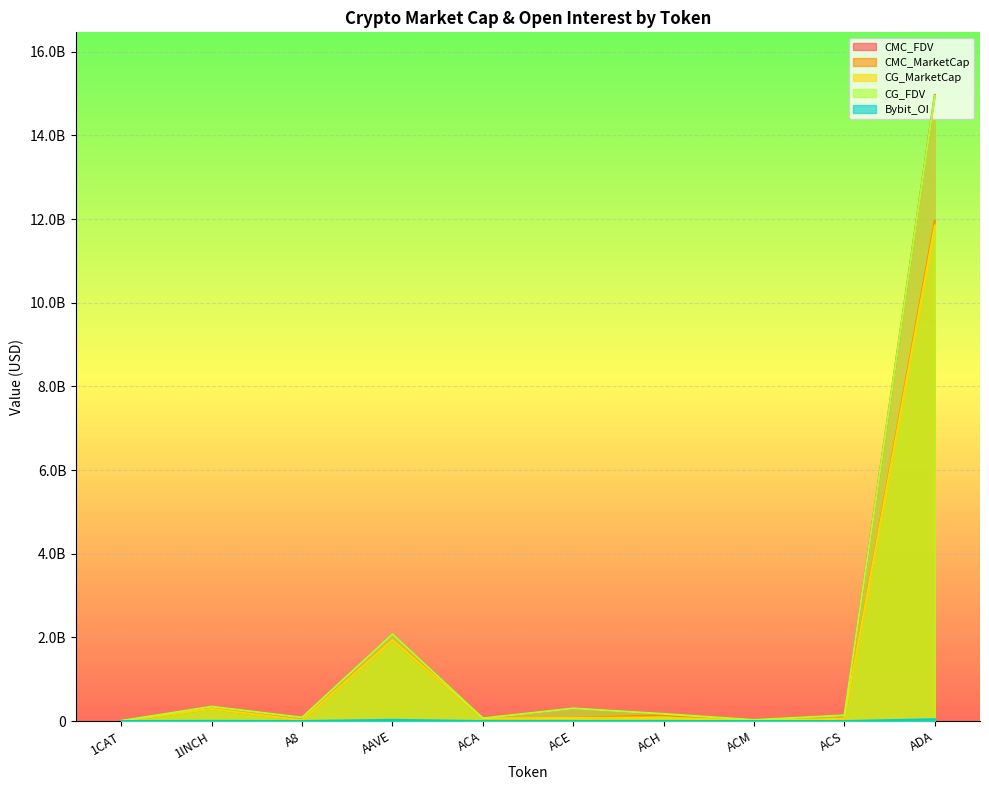

Where is the first local minimum for CMC_MarketCap?

A8